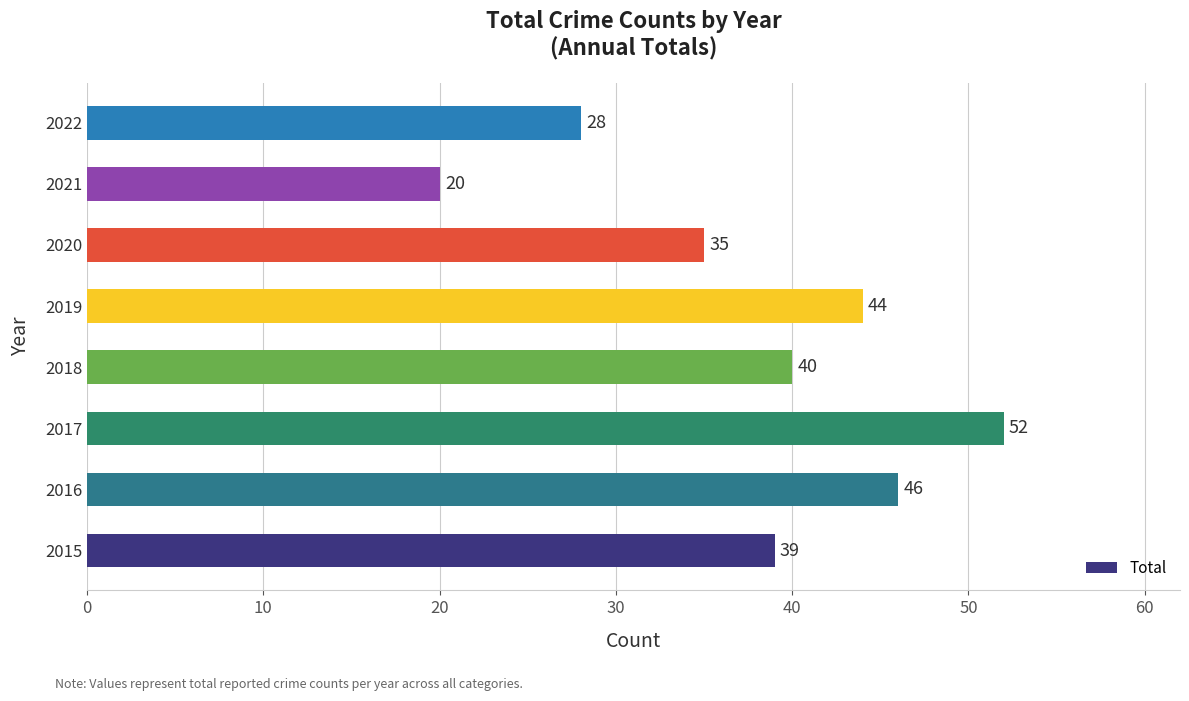

What is the change in value from 2017 to 2020?

-17